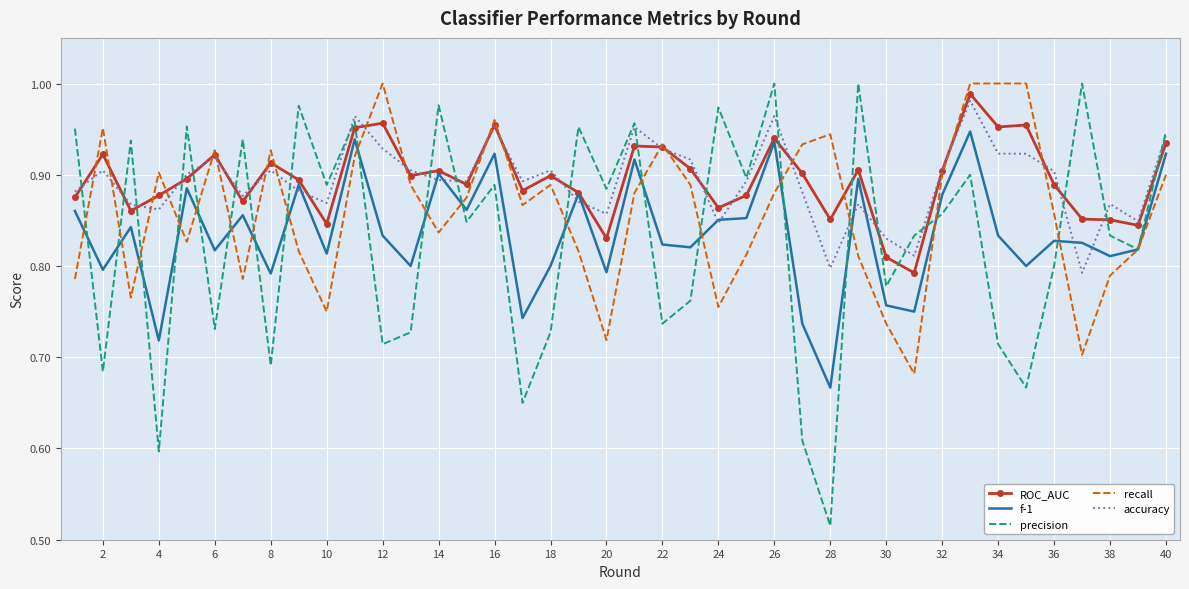

How many categories are shown in the chart?

40